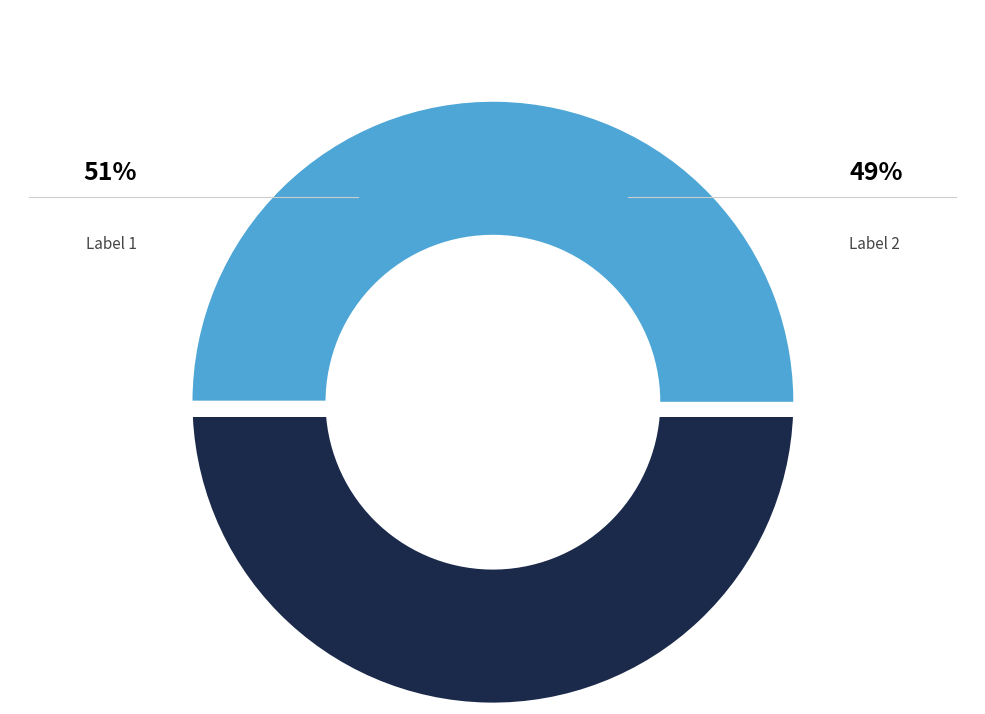

The 2 slice represents 41% of the pie. True or false?

False